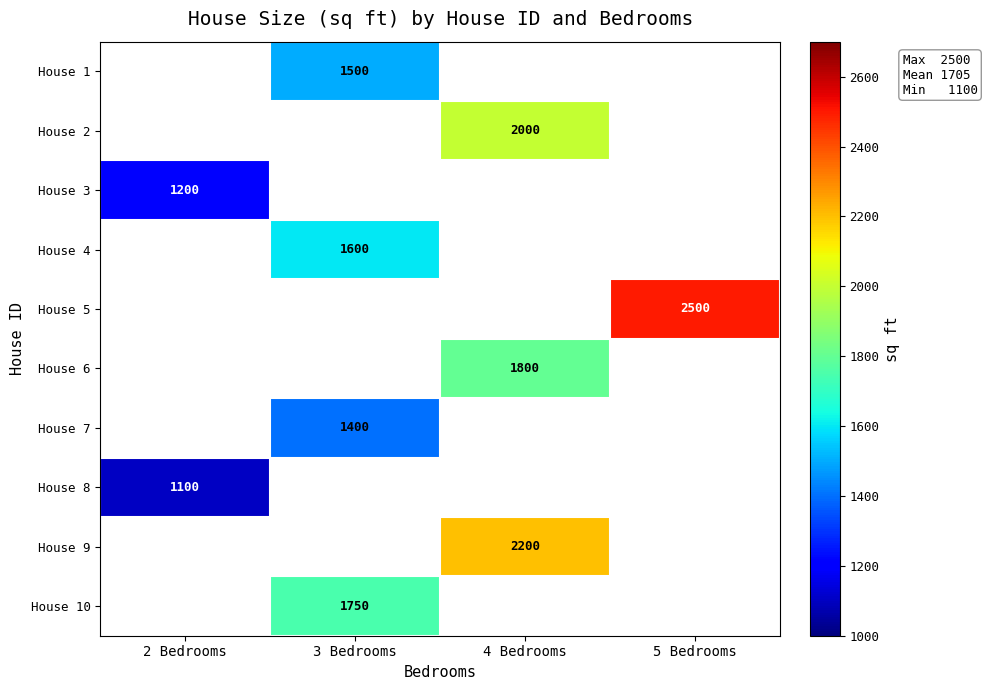

What is the greatest value displayed?

2500.0